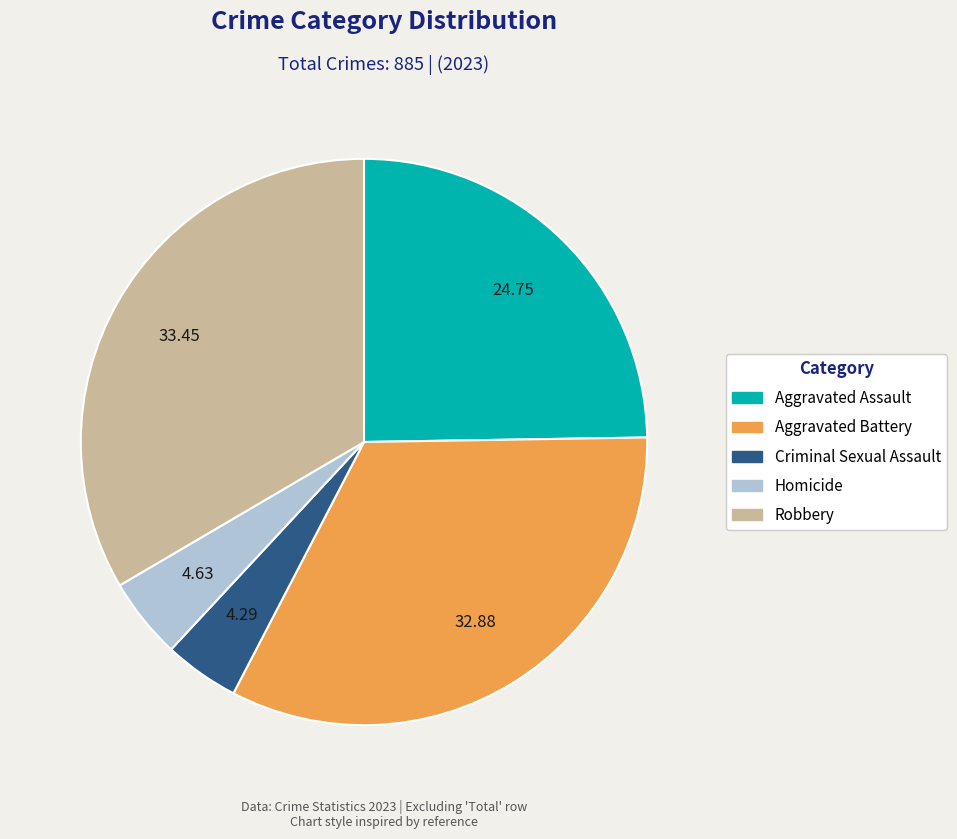

True or false: Aggravated Battery accounts for 33% of the total.

True